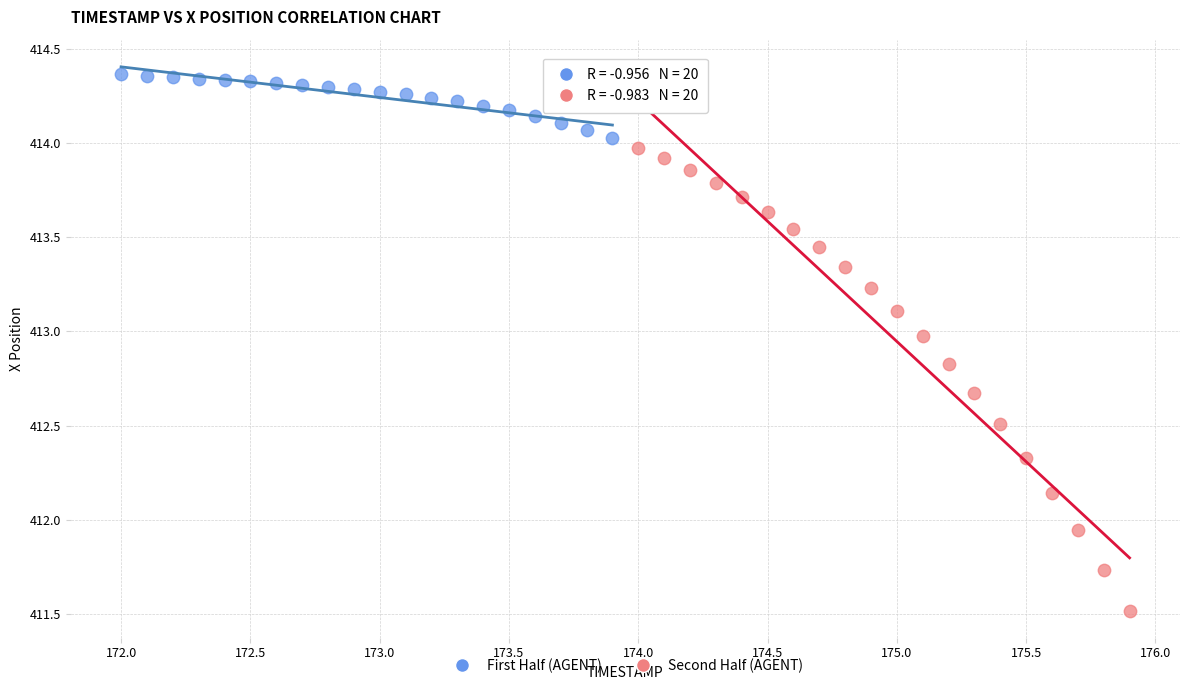

Which series has the widest spread of Y values?

Second Half (AGENT)